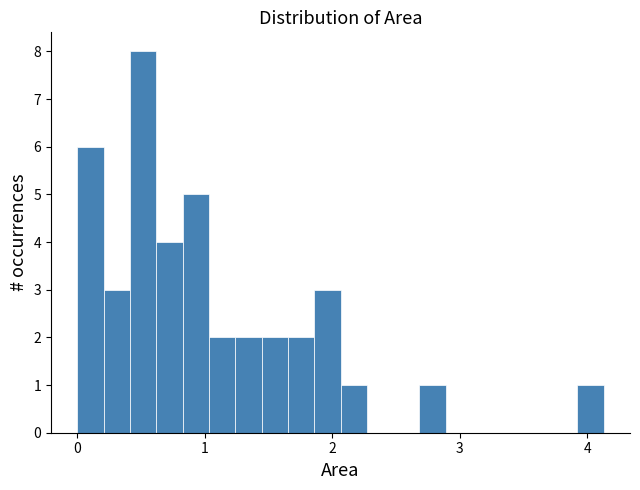

Read against the x-axis, roughly where is the centre of the tallest bar?

0.5